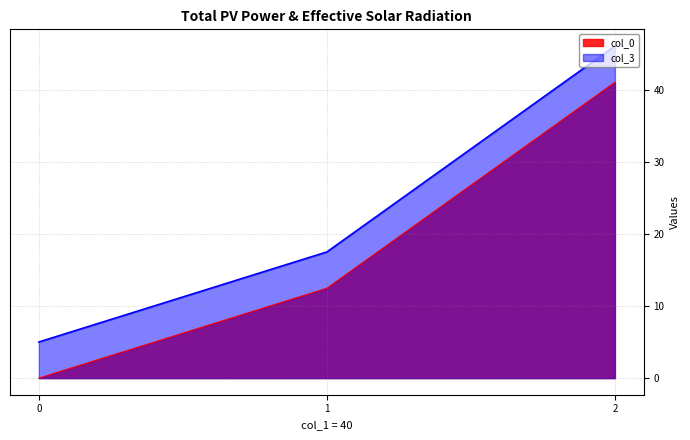

Does the chart display data point markers on the line(s)?

No